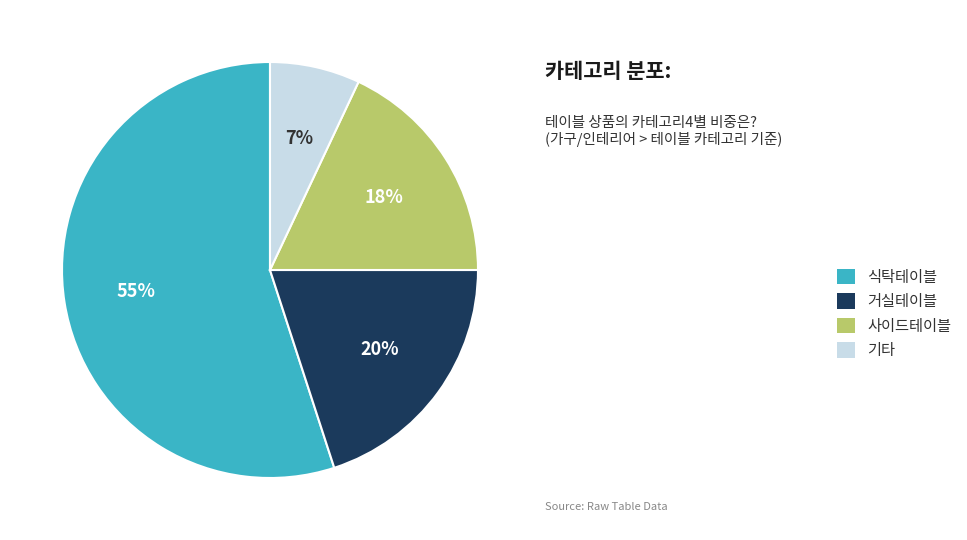

Rank the categories by value from lowest to highest.

기타, 사이드테이블, 거실테이블, 식탁테이블